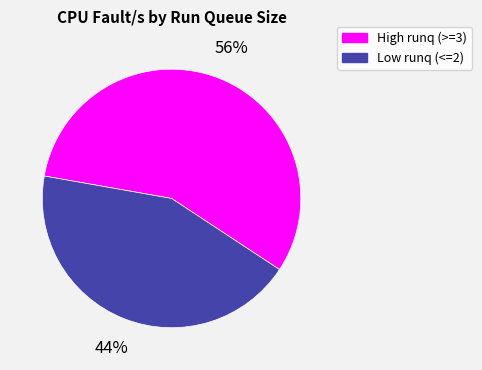

To the nearest percent, what is the average slice percentage?

50%